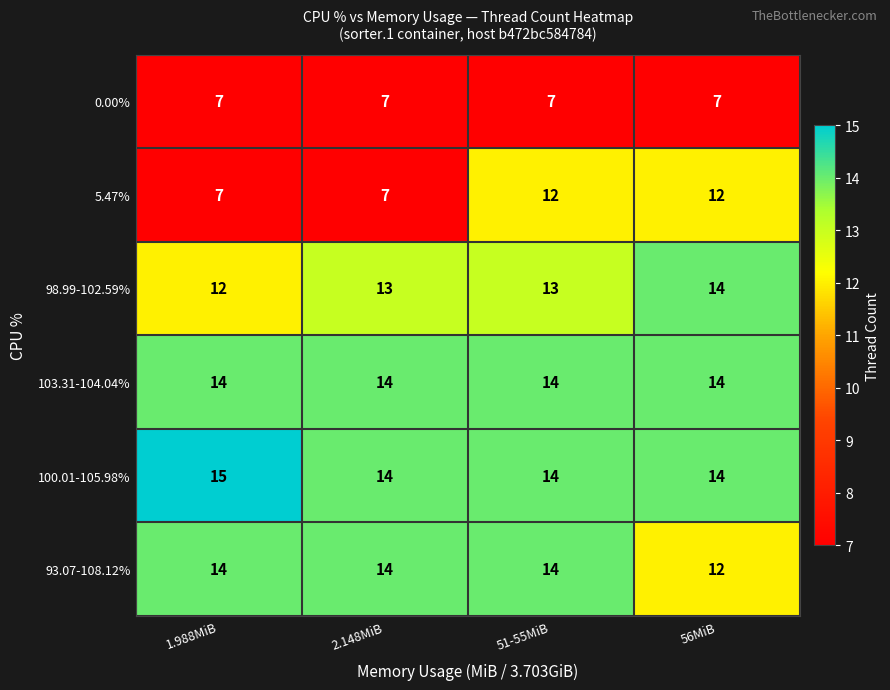

What is the sum of all 0.00% values?

28